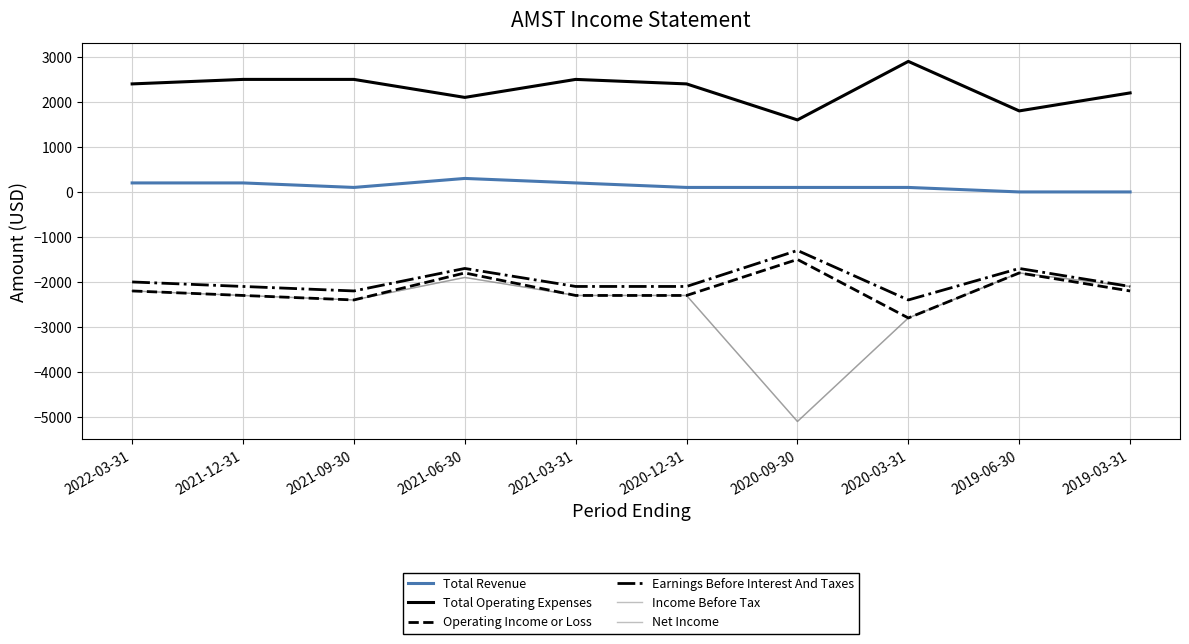

What is the label of the 1st point from the right?

2019-03-31